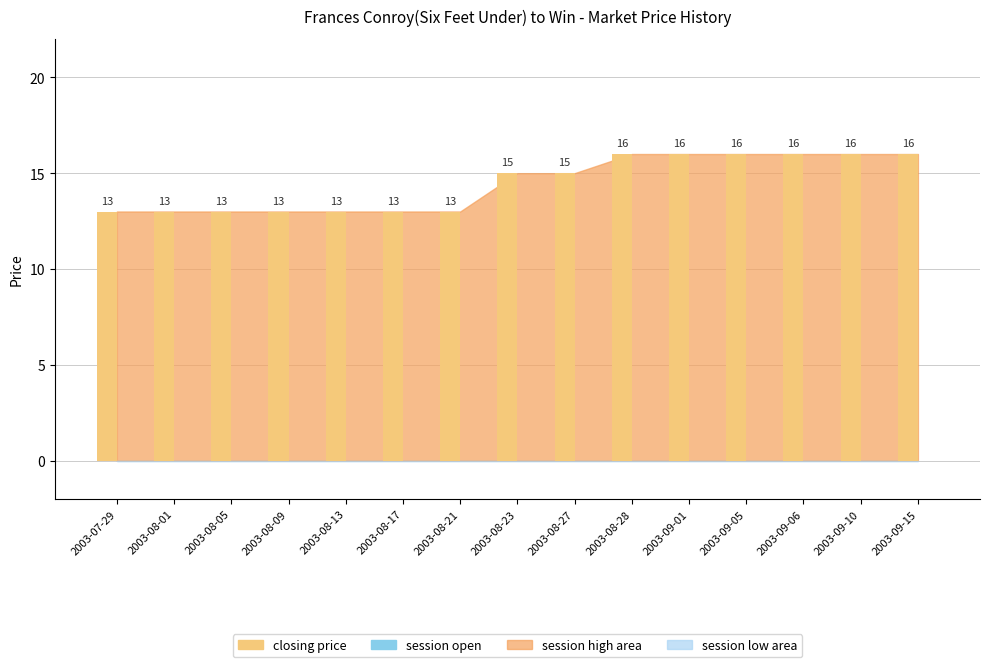

The chart shows a value of 23 at 2003-08-01. True or false?

False